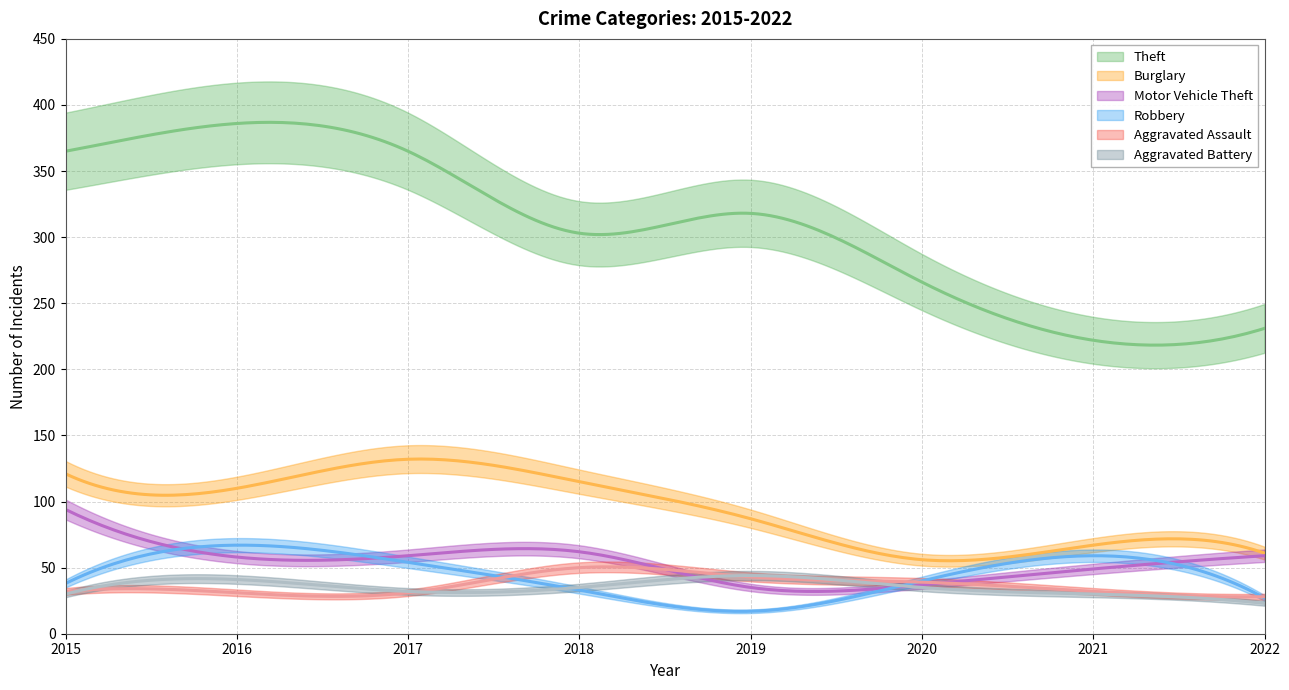

Reading left to right, transcribe all the data shown in this chart.

Theft: 2015=365	2016=386	2017=365	2018=303	2019=318	2020=266	2021=222	2022=231
Burglary: 2015=121	2016=110	2017=132	2018=115	2019=87	2020=56	2021=67	2022=61
Motor Vehicle Theft: 2015=94	2016=58	2017=59	2018=62	2019=35	2020=37	2021=49	2022=59
Robbery: 2015=38	2016=67	2017=54	2018=33	2019=17	2020=40	2021=59	2022=27
Aggravated Assault: 2015=32	2016=31	2017=31	2018=50	2019=43	2020=39	2021=32	2022=28
Aggravated Battery: 2015=30	2016=41	2017=32	2018=35	2019=44	2020=35	2021=30	2022=23